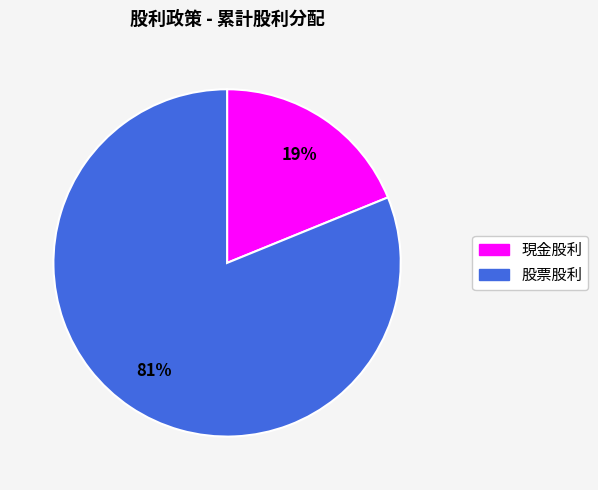

To the nearest percent, what portion does 現金股利 represent?

19%